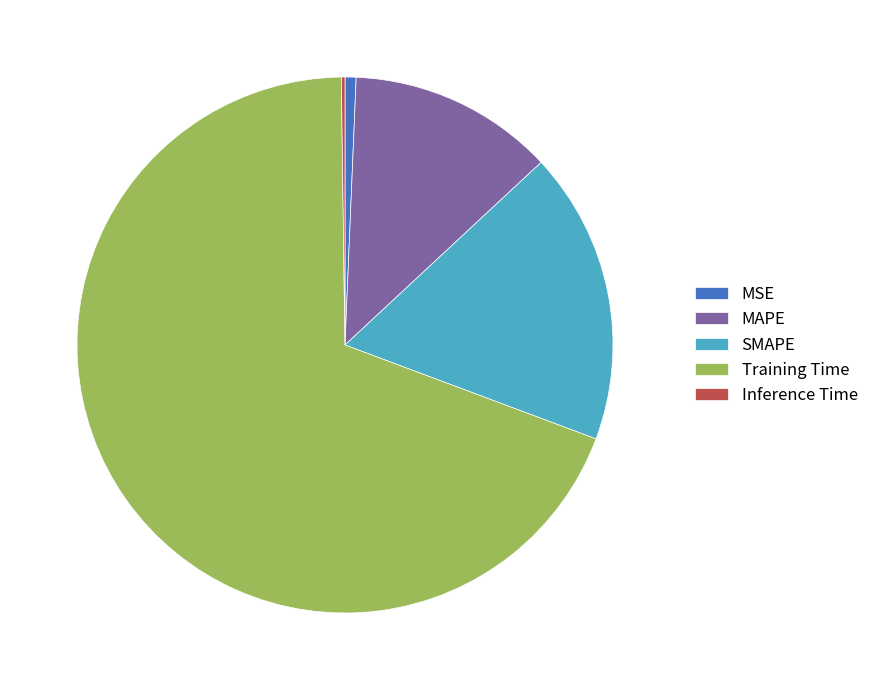

Which category has the biggest portion of the pie?

Training Time